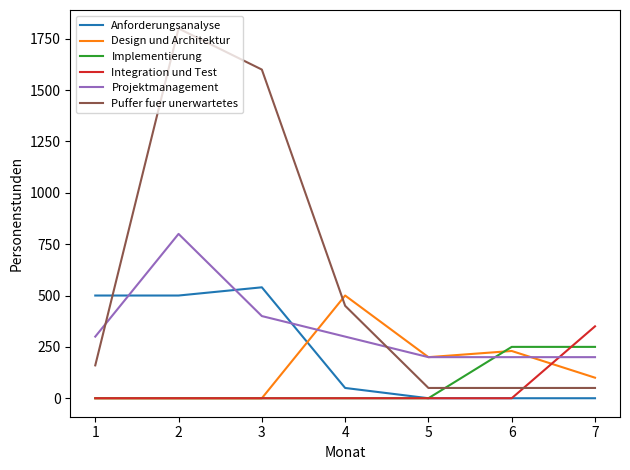

What is the lowest value of the Puffer fuer unerwartetes series?

50